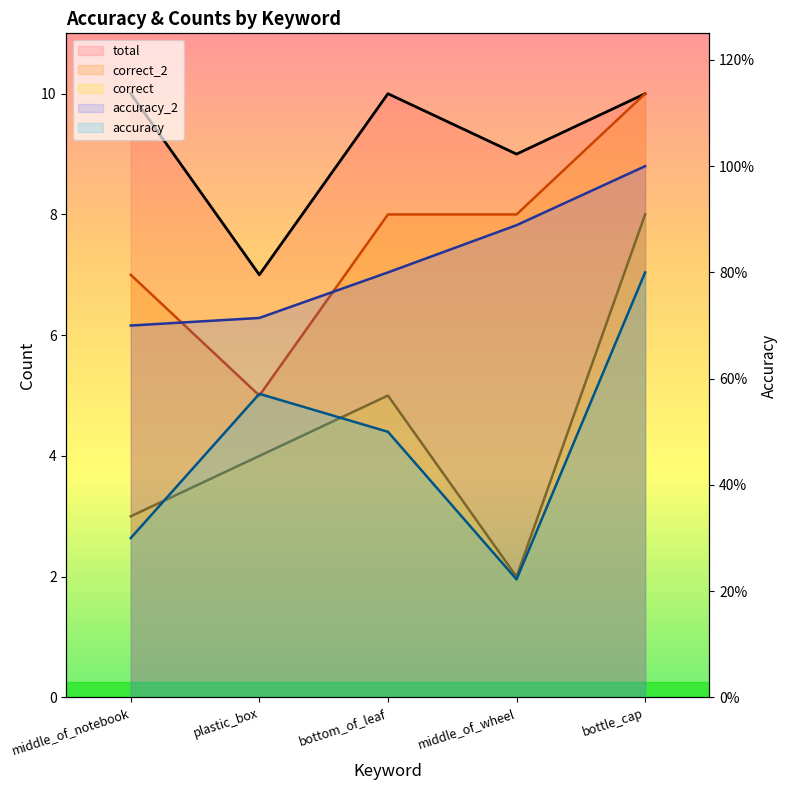

Read the accuracy_2 value at bottom_of_leaf.

0.8